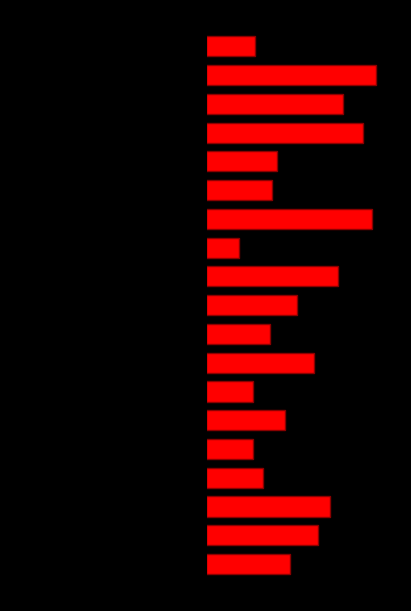

Which category has the lowest value in the Nilai series?

11